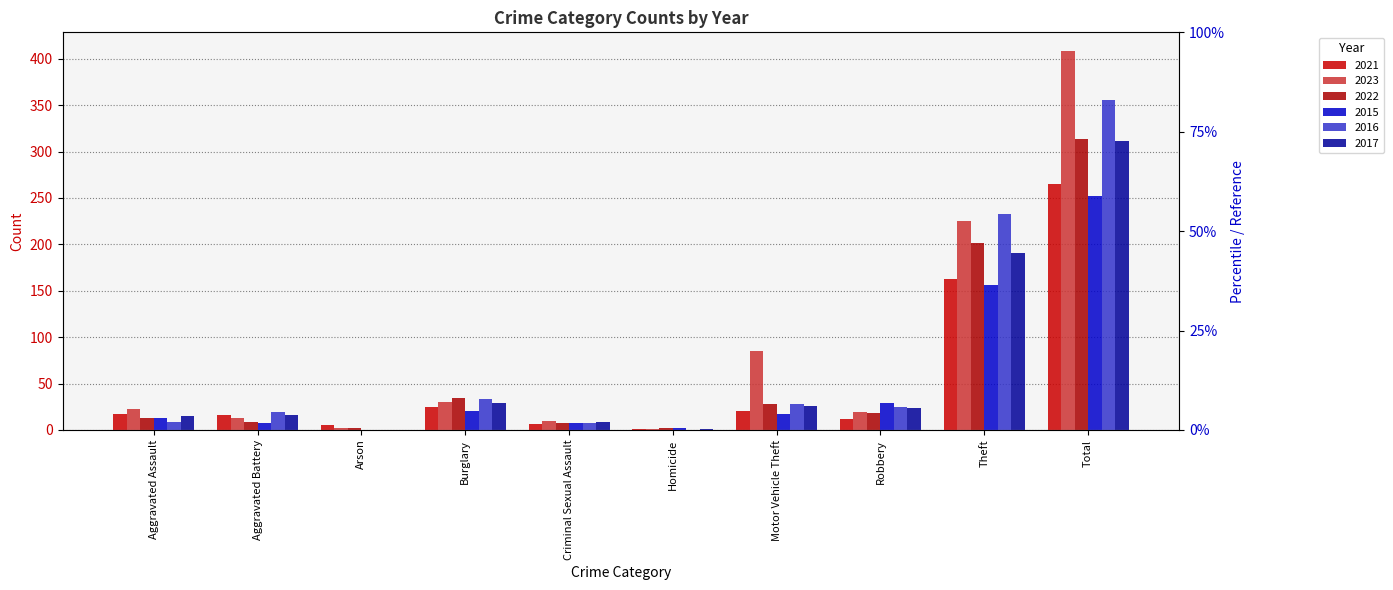

What is the total value across all series at Motor Vehicle Theft?

204